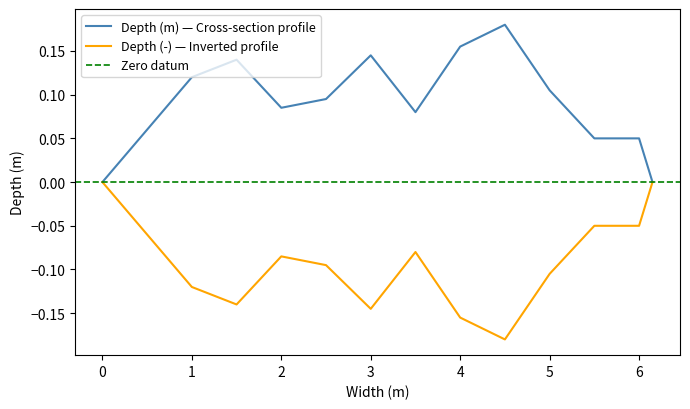

The Depth (-) series shows -0.2 at 4.5. True or false?

True